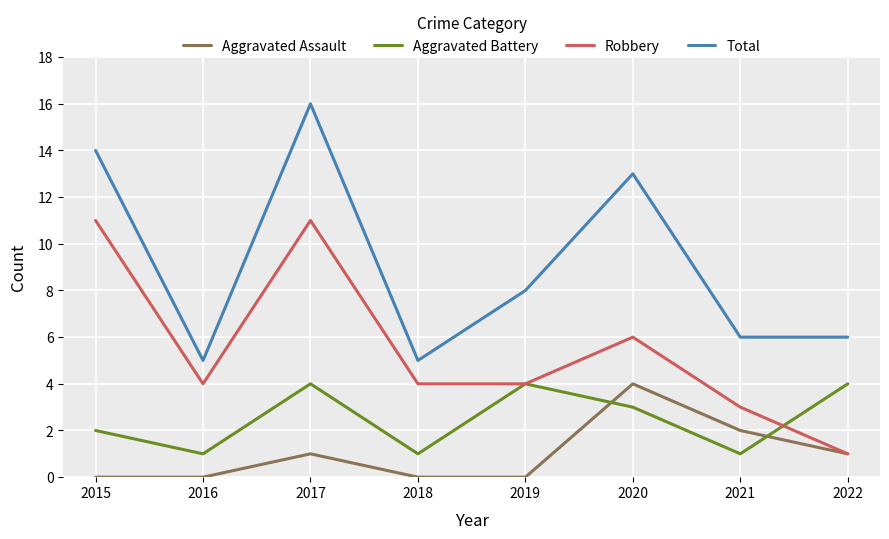

What is the lowest value of the Aggravated Battery series?

1